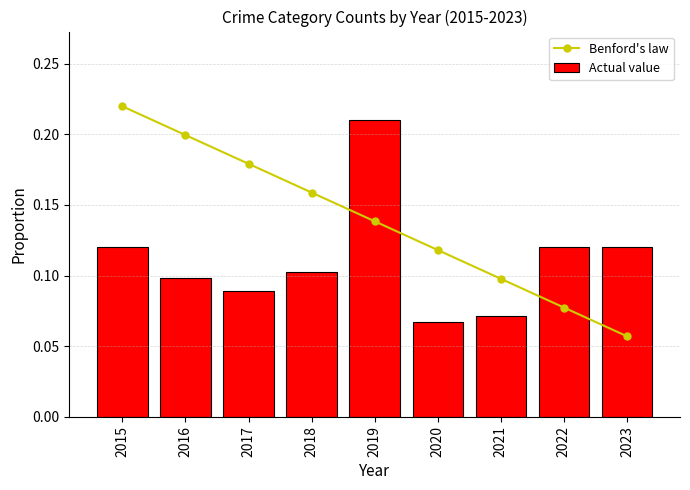

Reading right to left, what are all the values shown in this chart?

Benford's law: 0.1	0.1	0.1	0.1	0.1	0.2	0.2	0.2	0.2
Actual value: 0.1	0.1	0.1	0.1	0.2	0.1	0.1	0.1	0.1